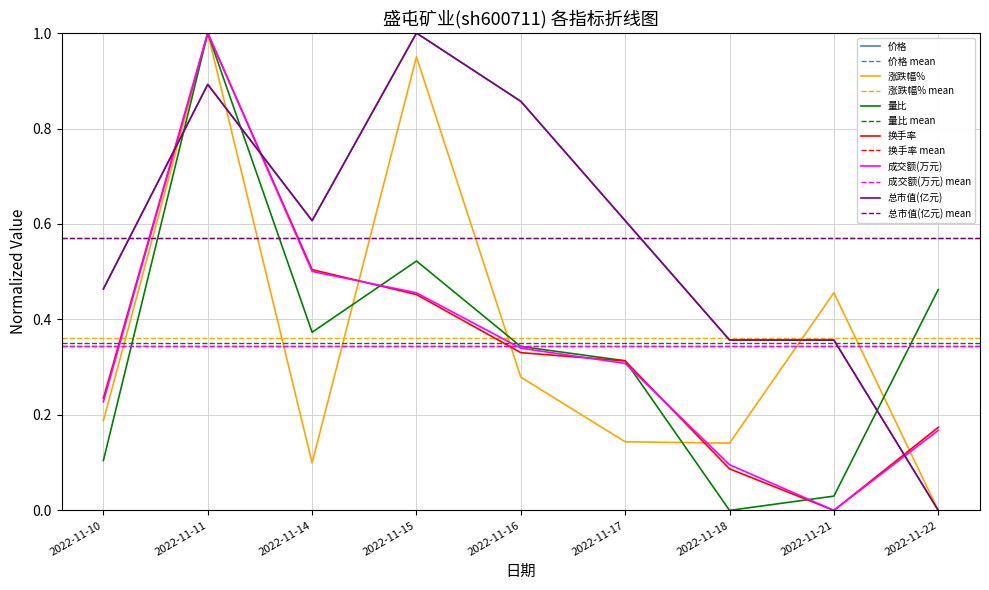

How many interior local peaks does the 涨跌幅% series have?

3